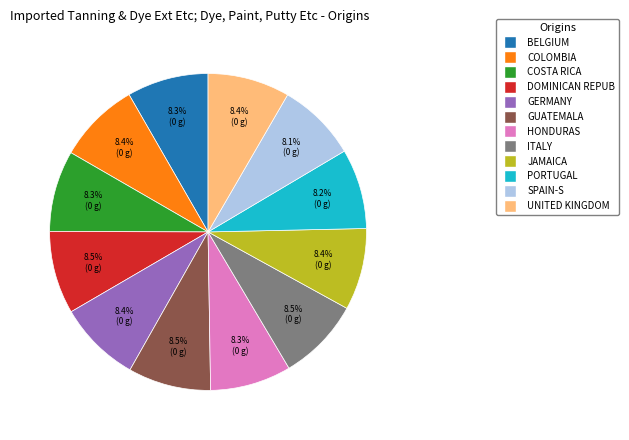

Does any single category account for the majority?

No